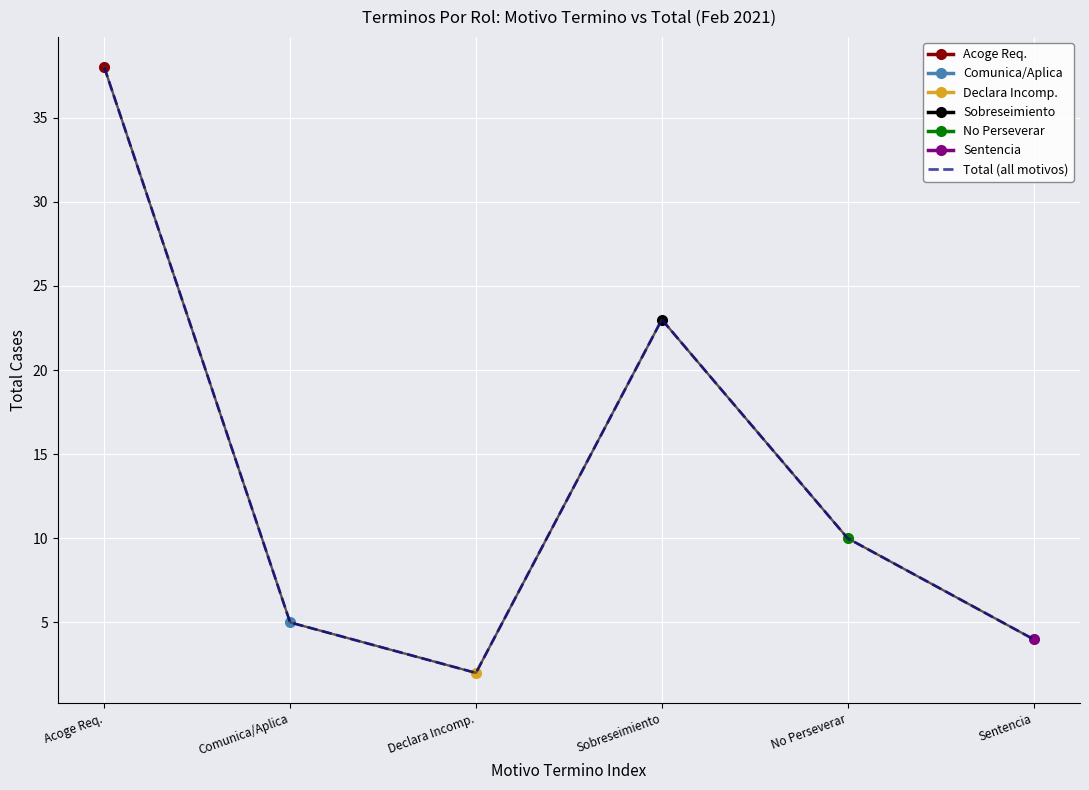

What is the difference between the maximum and second lowest values?

34